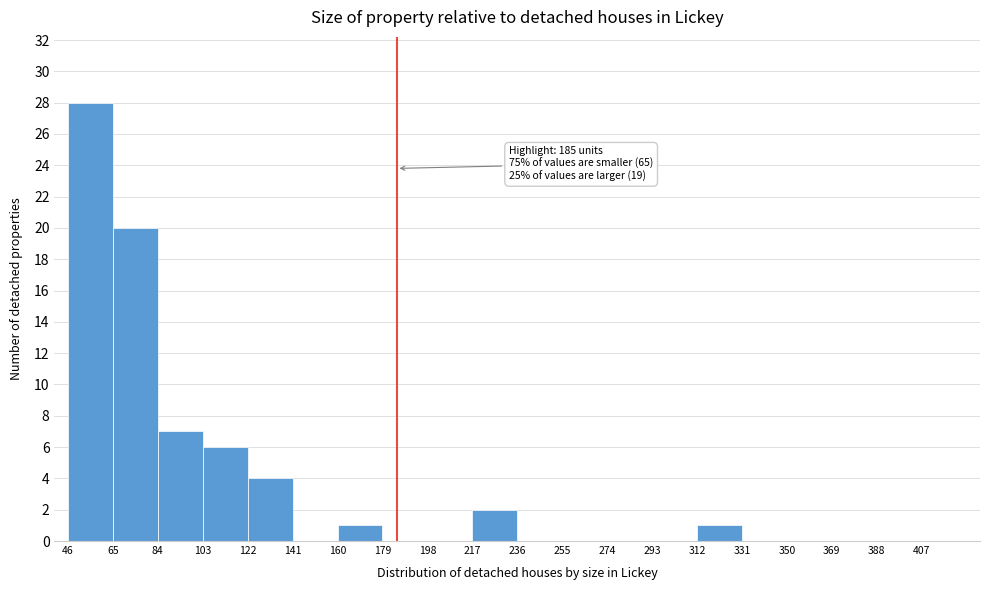

Over which range of the x-axis is the bar tallest?

46 to 65